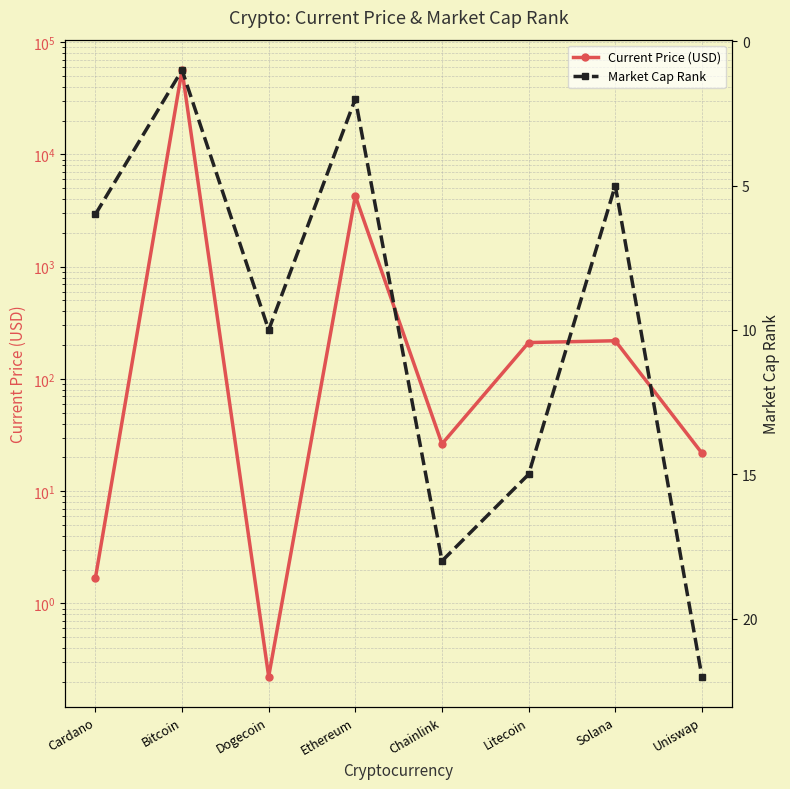

How many distinct data groups are displayed?

2